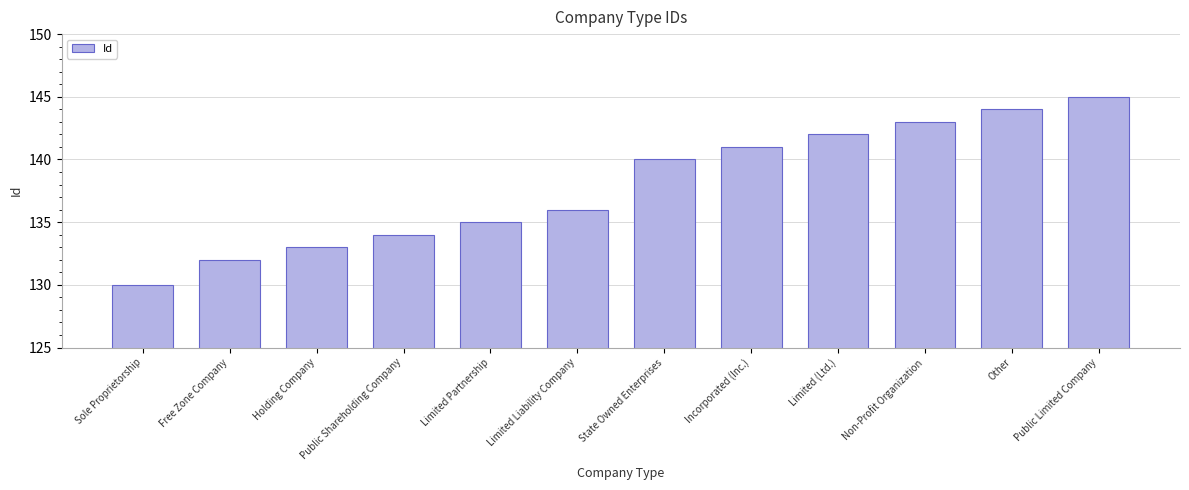

How many values are below 140?

6